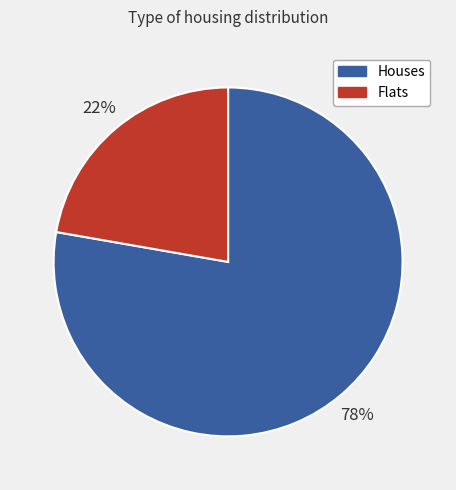

True or false: Houses accounts for 66% of the total.

False